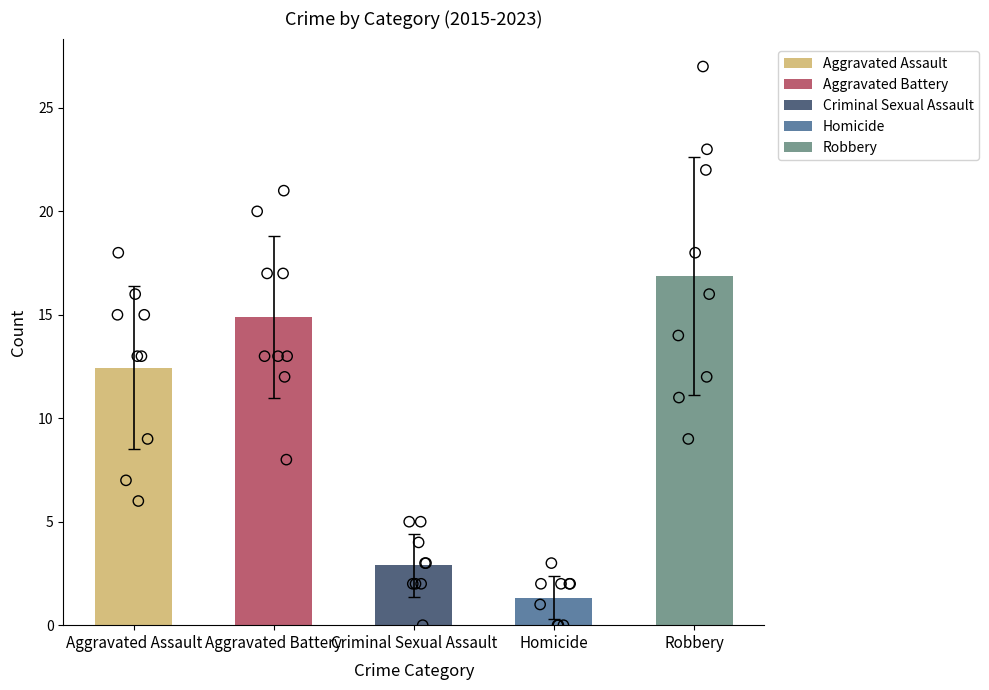

What are all the series names shown in the legend?

Aggravated Assault, Aggravated Battery, Criminal Sexual Assault, Homicide, Robbery